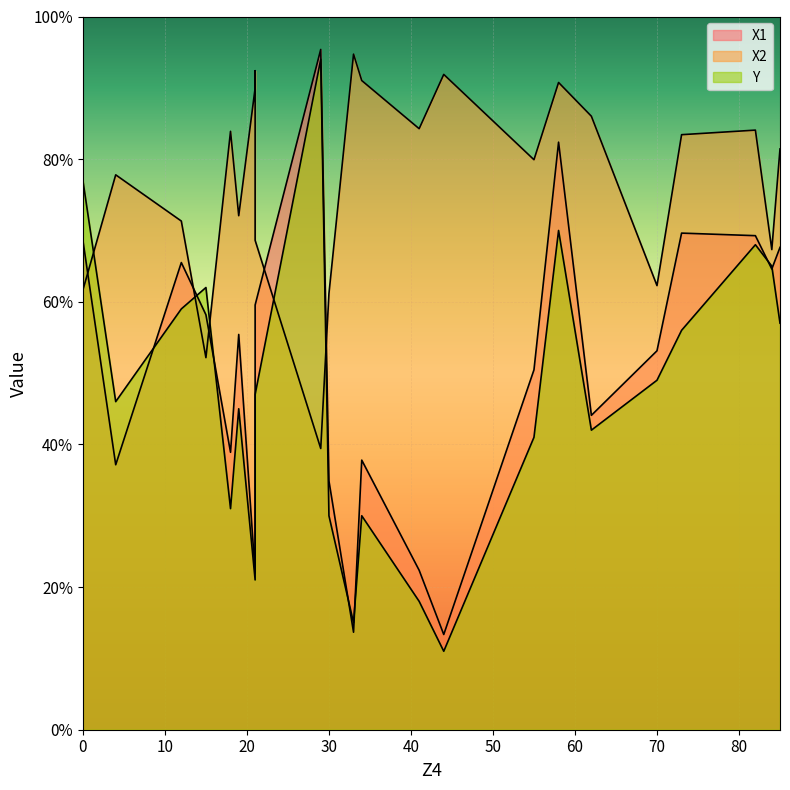

What value does the X1 series have at 85?

67.6